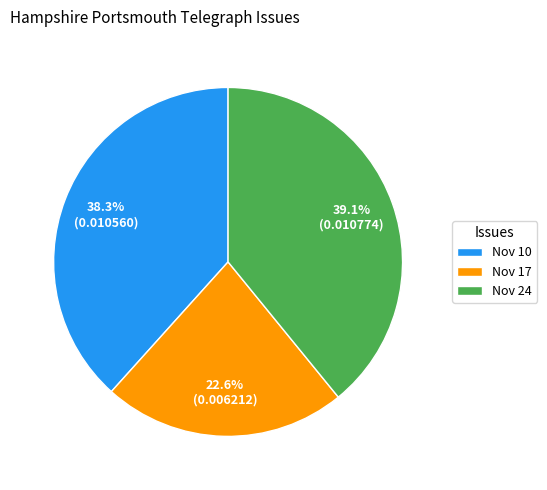

How many segments does this pie chart have?

3